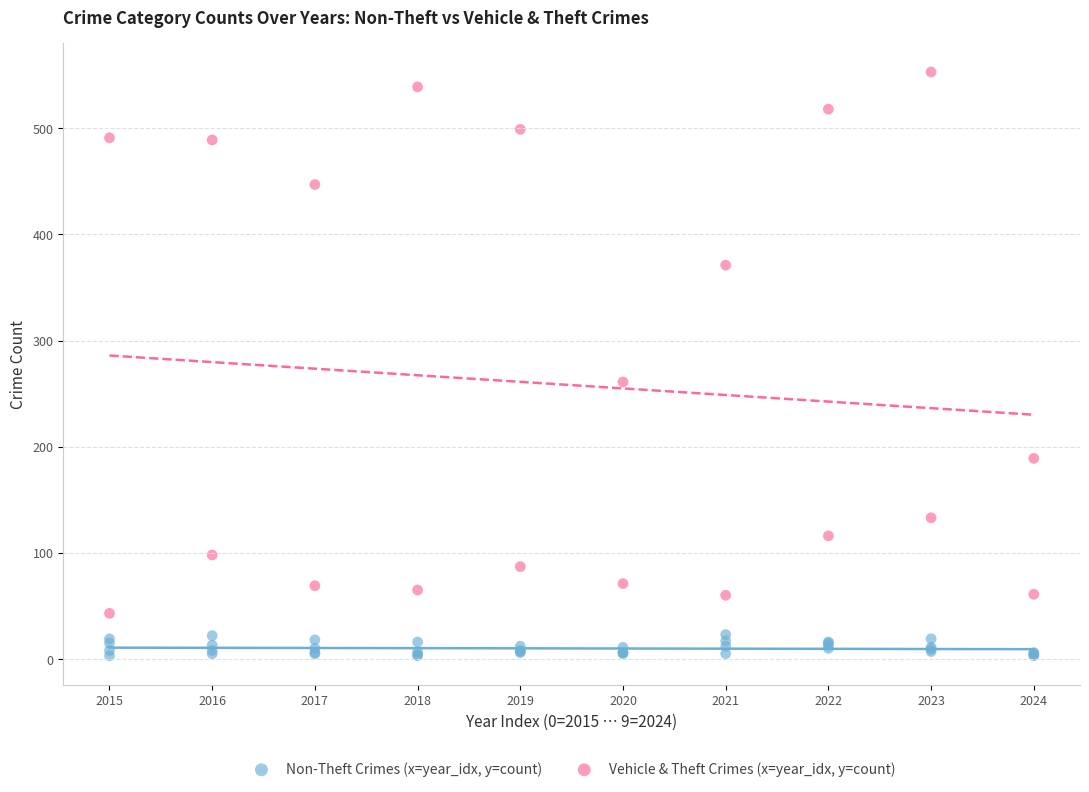

Which series contains the lowest Y value?

Non-Theft Crimes (x=year_idx, y=count)